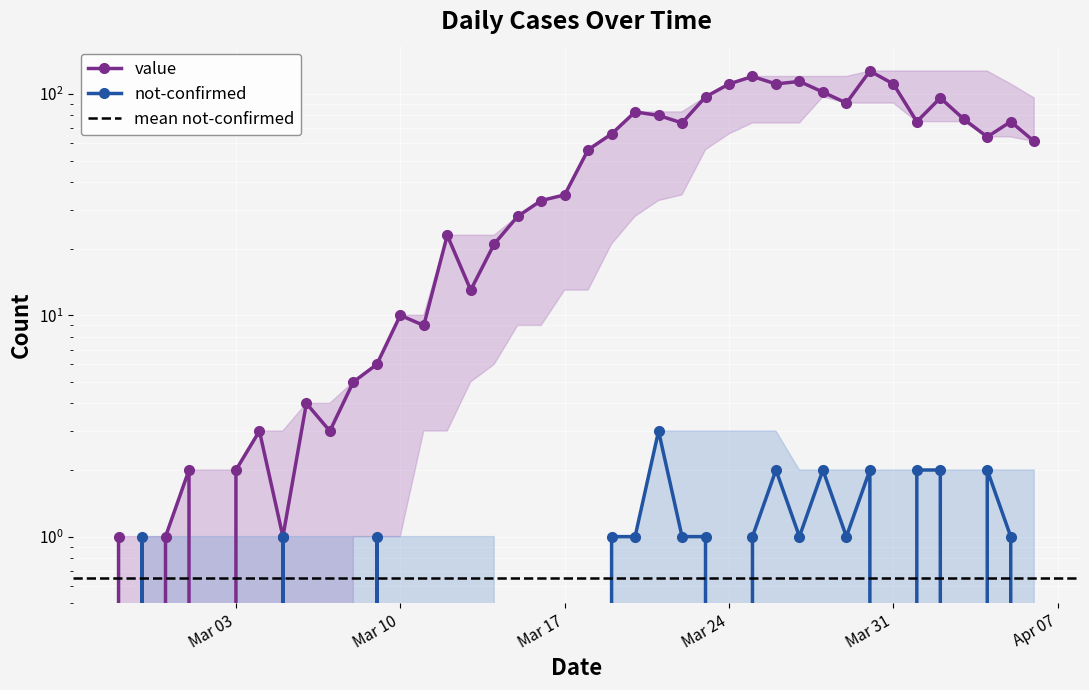

What is the label of the 21st point from the right?

Mar 17